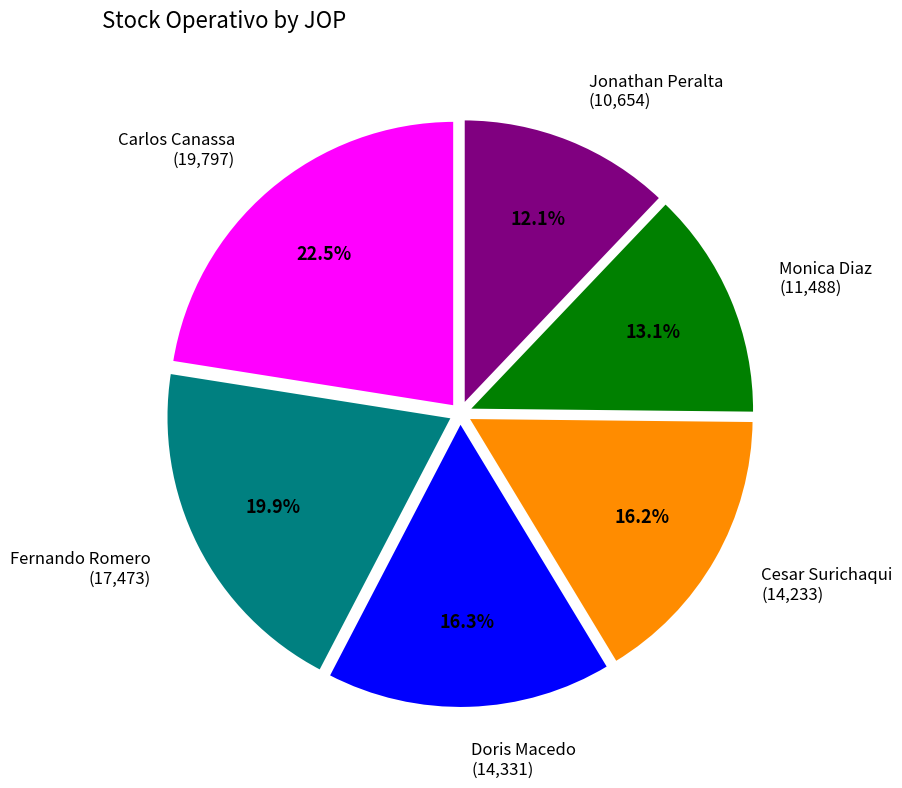

What portion of the pie excludes Jonathan Peralta (10,654)?

87.9%